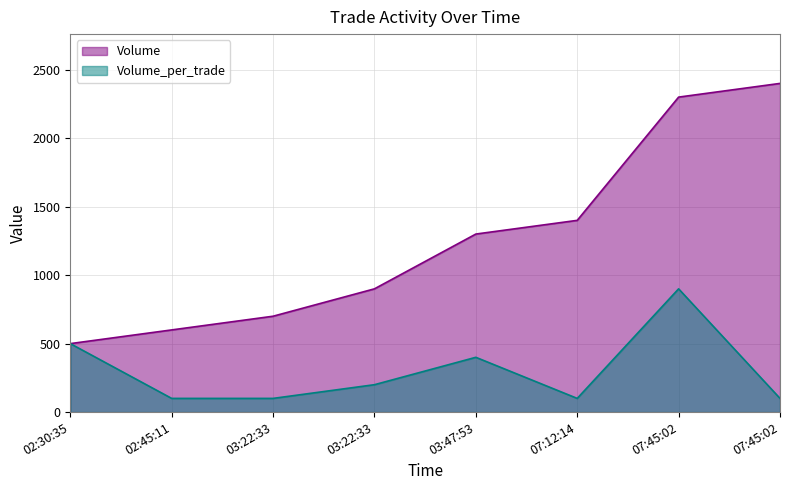

Which series has the largest total across all categories?

Volume